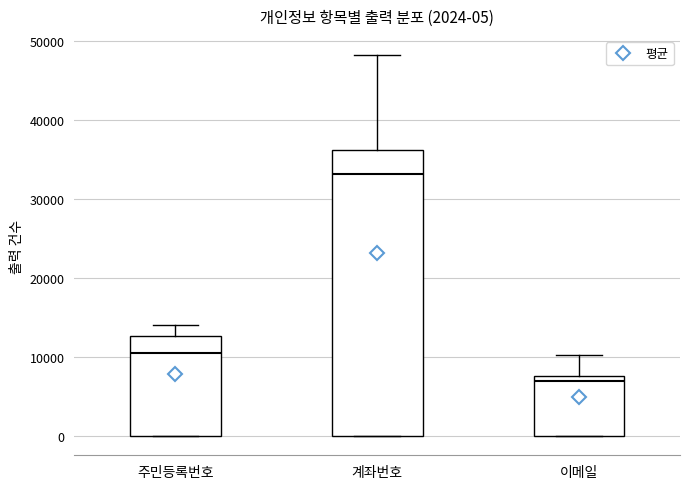

Which box has the lowest median line?

이메일